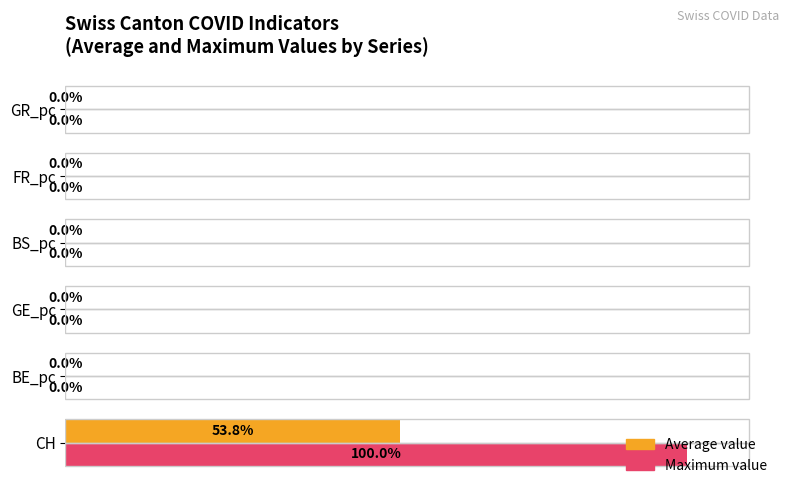

Which category has the highest value across all series?

CH